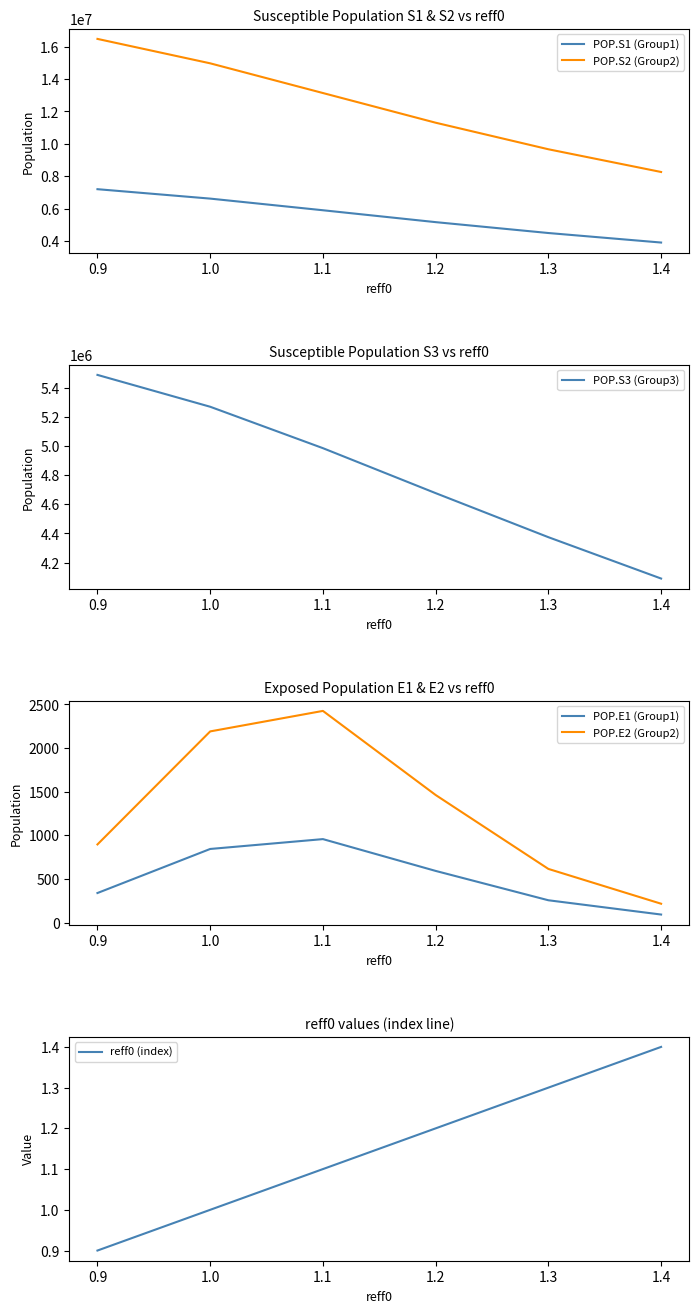

True or false: POP.S1 (Group1) and POP.S2 (Group2) cross at least once.

False